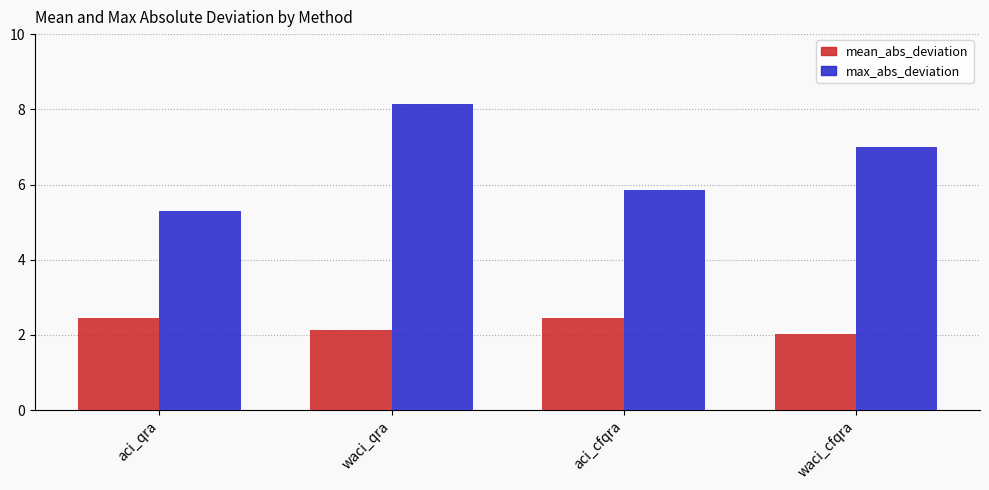

How many categories are shown in the chart?

4